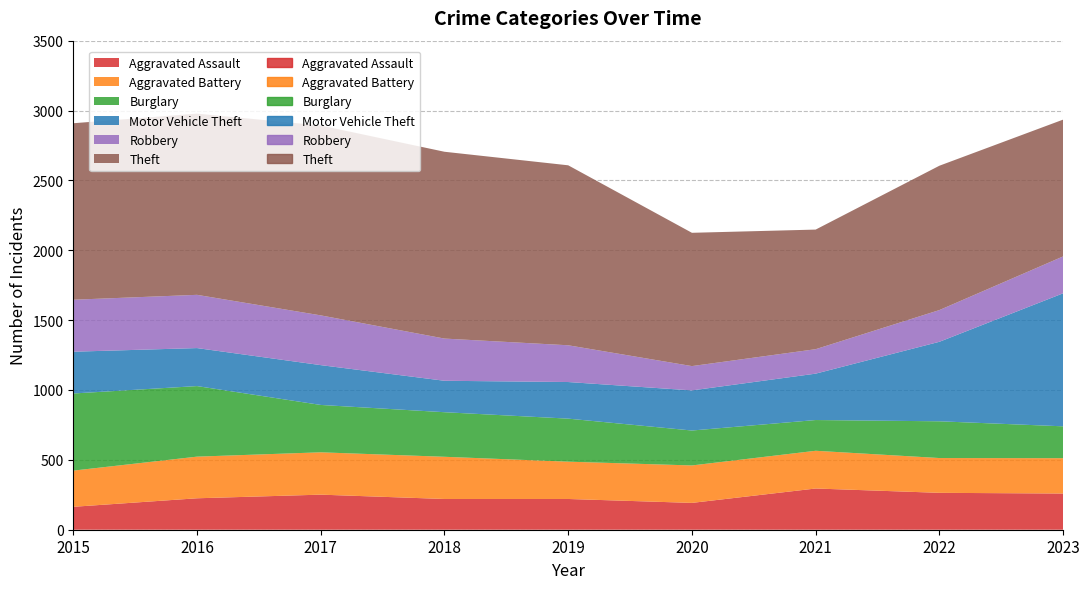

Read the Aggravated Battery value at 2017, to the nearest 10.

300